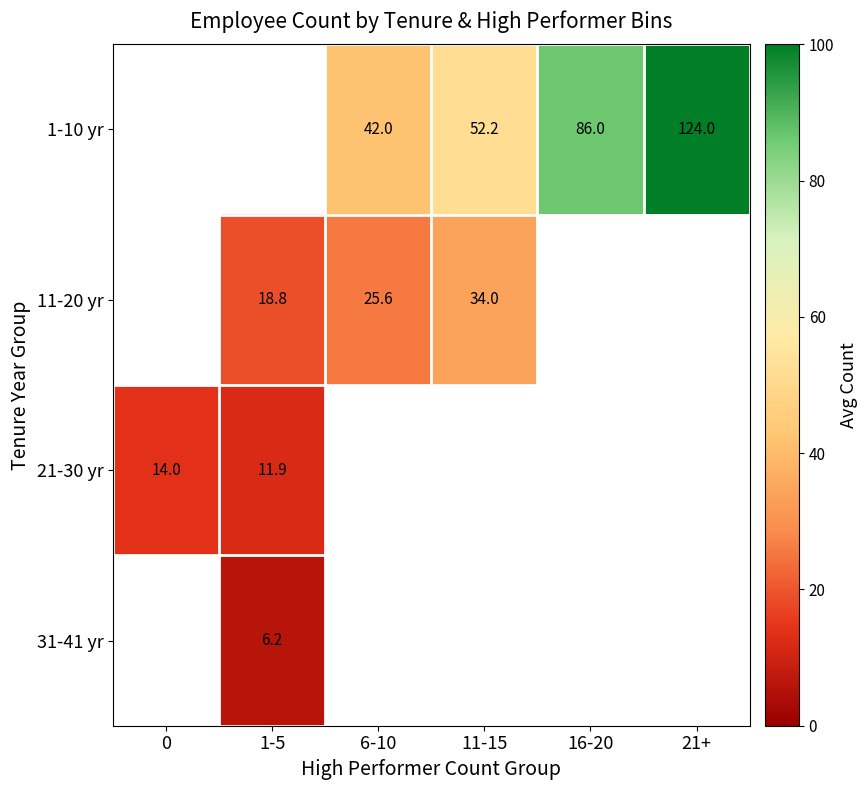

True or false: 21-30 yr has a value of 11.9 at 1-5.

True